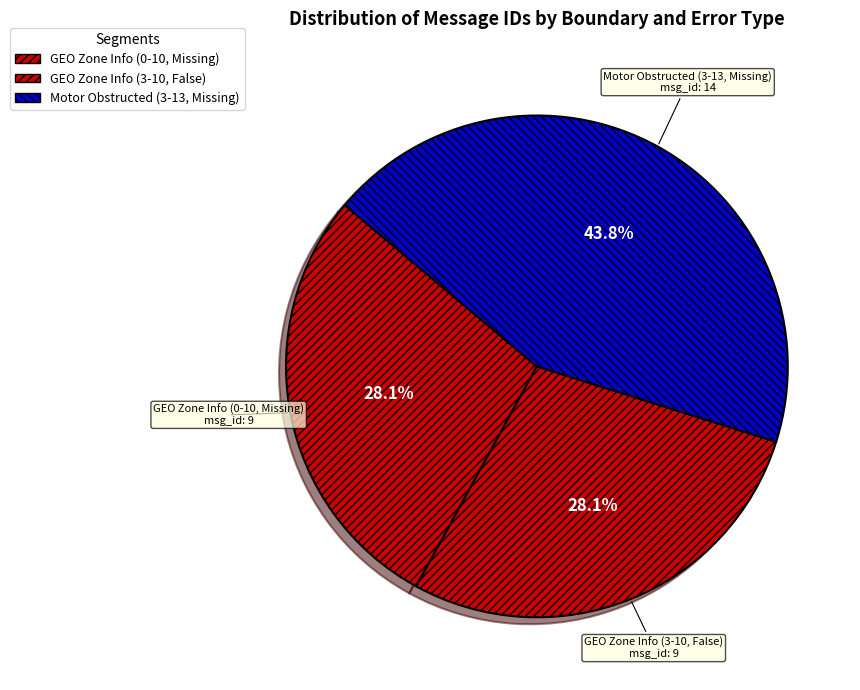

To the nearest percent, what is the difference between the Motor Obstructed (3-13, Missing) and GEO Zone Info (3-10, False) slice percentages?

16%